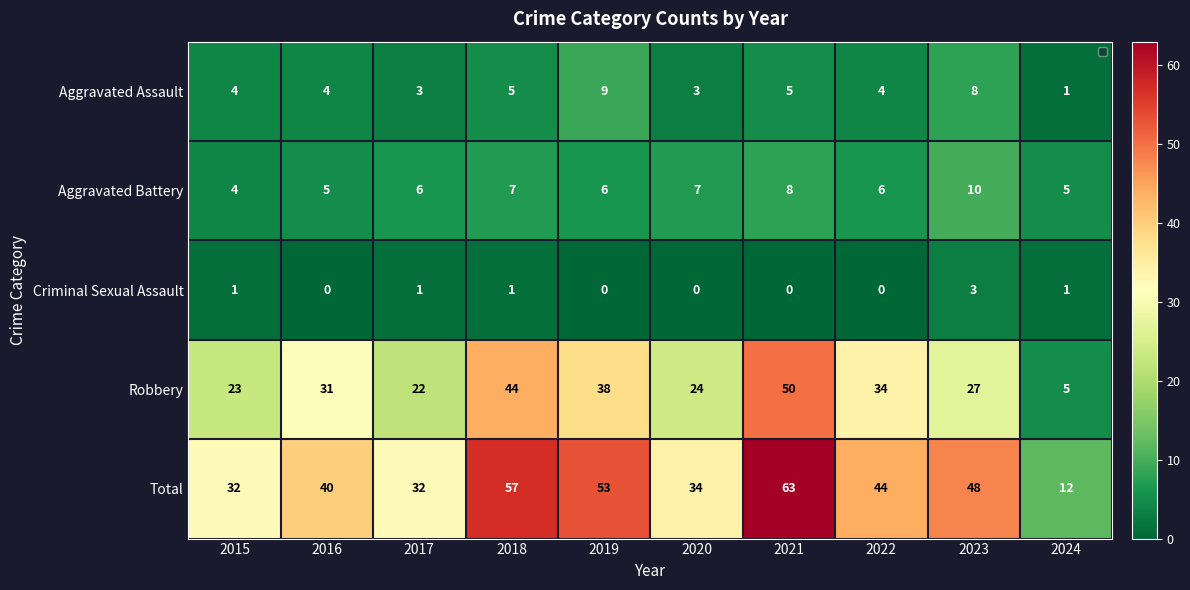

Rank the categories by Criminal Sexual Assault value from lowest to highest.

2016, 2019, 2020, 2021, 2022, 2015, 2017, 2018, 2024, 2023